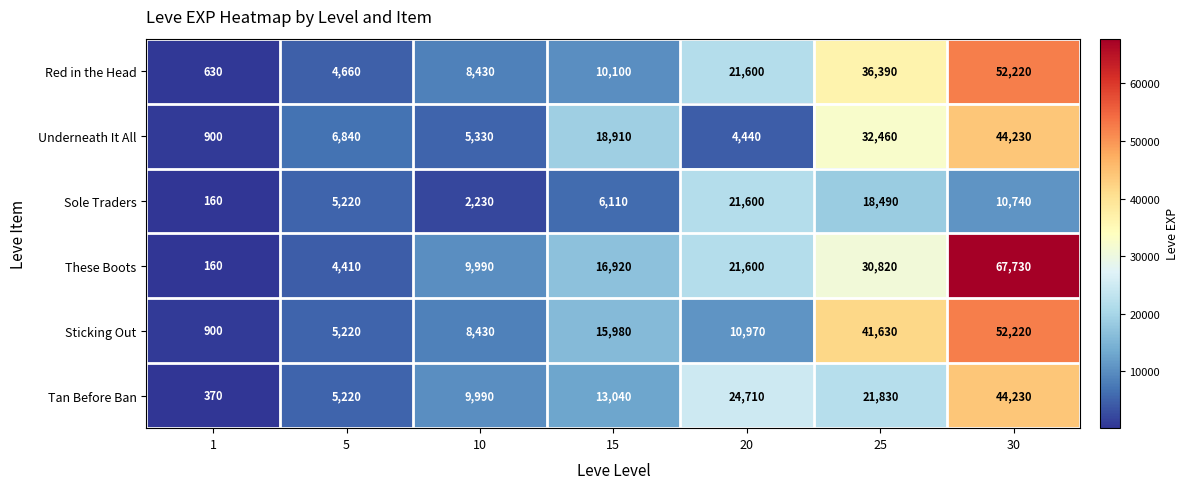

What is the spread (max minus min) of values at 15?

12800